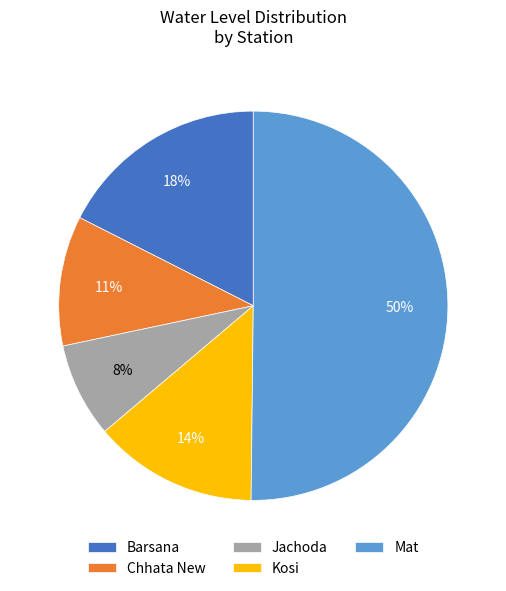

True or false: Jachoda accounts for 8% of the total.

True